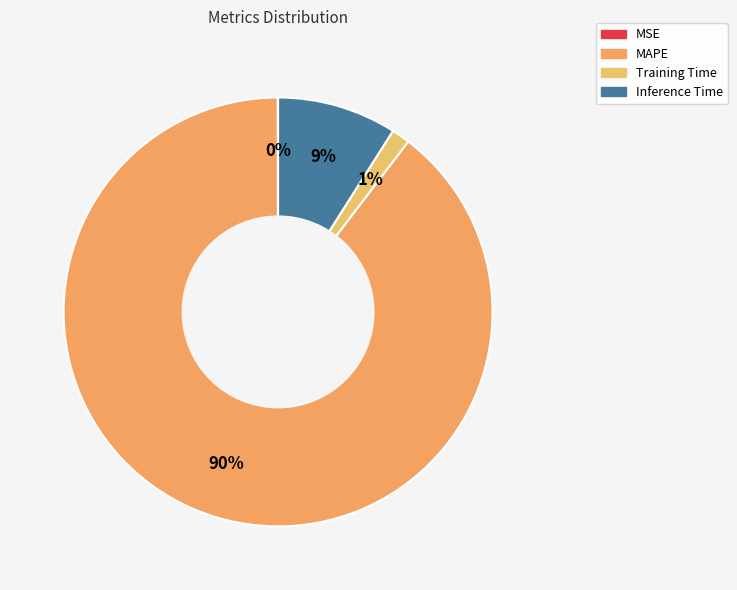

Rank the categories by value from lowest to highest.

MSE, Training Time, Inference Time, MAPE